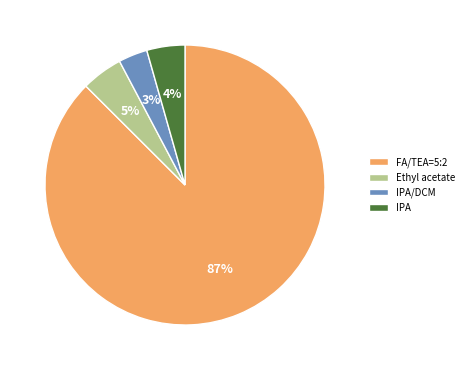

Which has a higher value, FA/TEA=5:2 or IPA/DCM?

FA/TEA=5:2